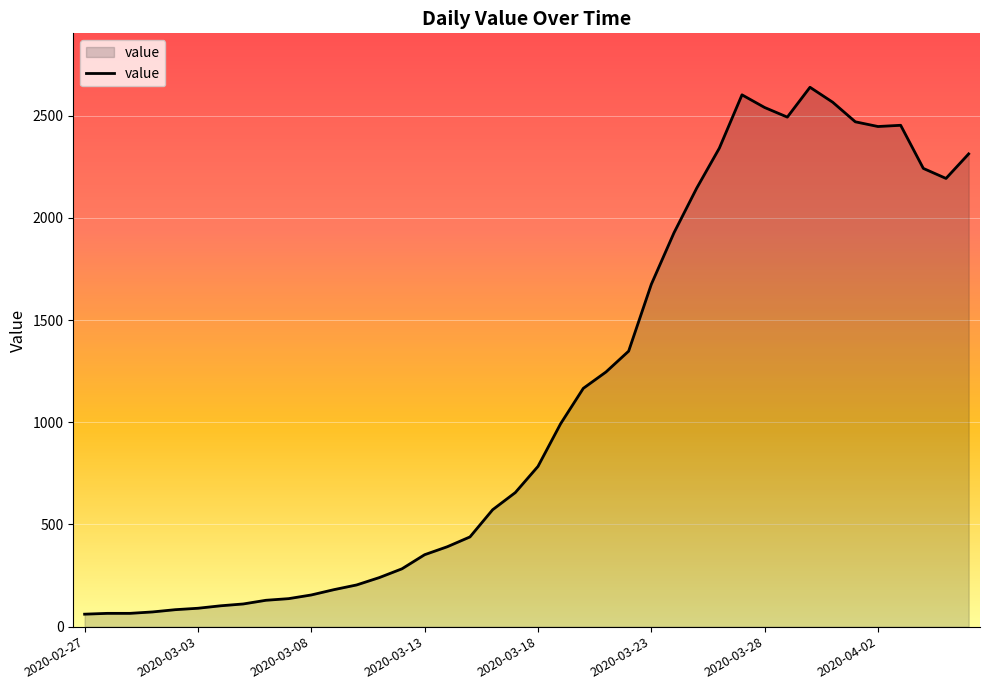

What is the difference between the maximum and minimum values?

2578